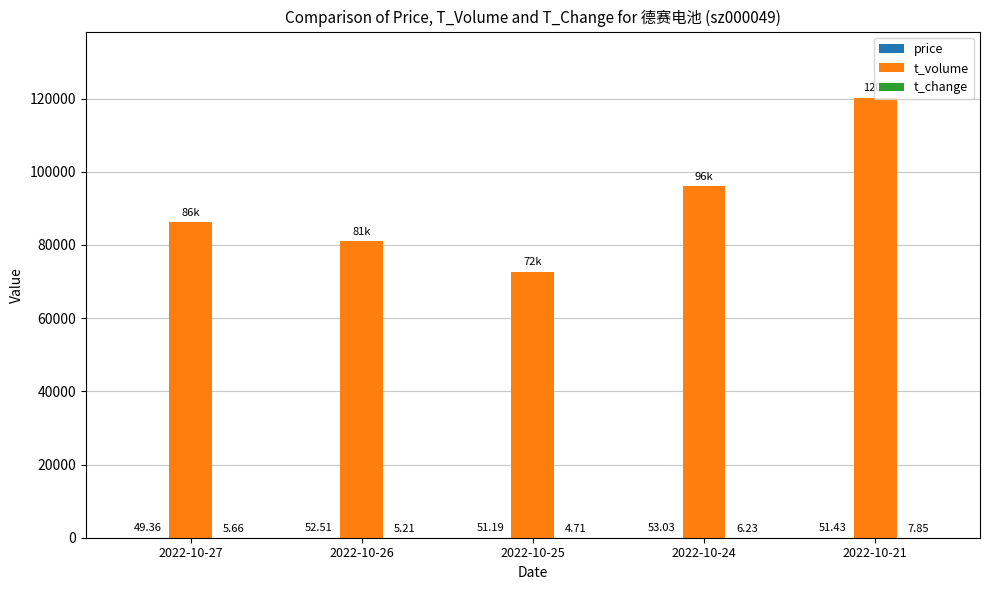

What is the sum of all t_volume values?

456282.0